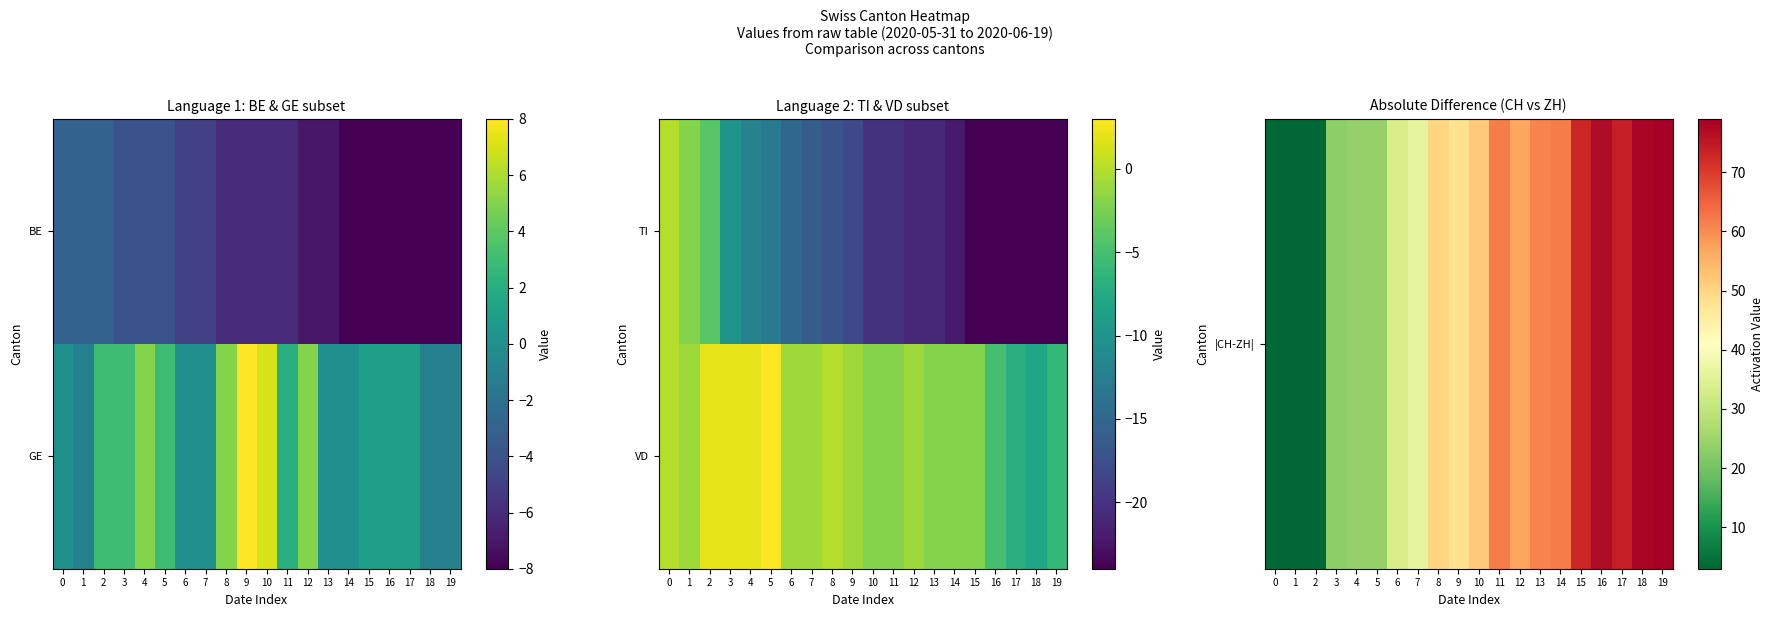

Where is VD nearest to the value -2?

10